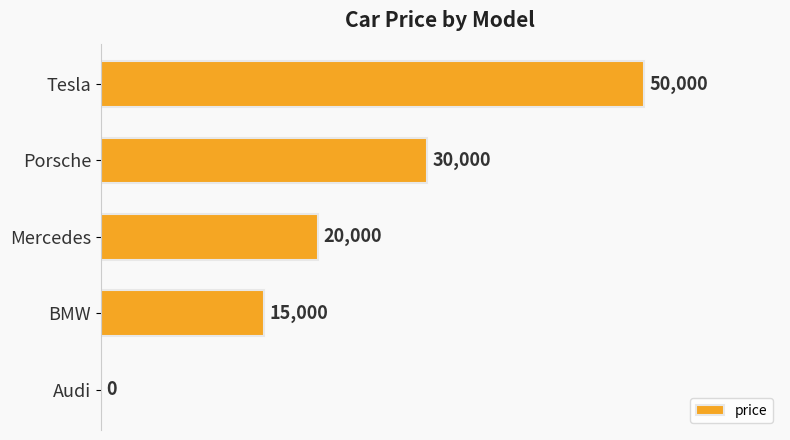

What is the sum of all values?

115000